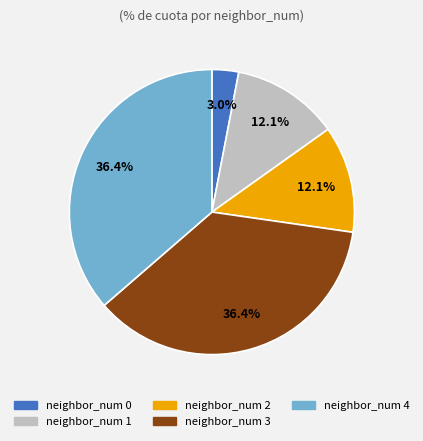

To the nearest percent, what is the average slice percentage?

20%